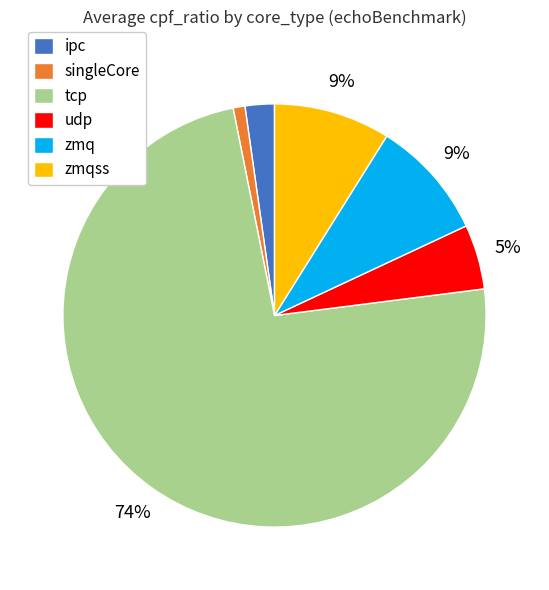

Which category accounts for the majority?

tcp